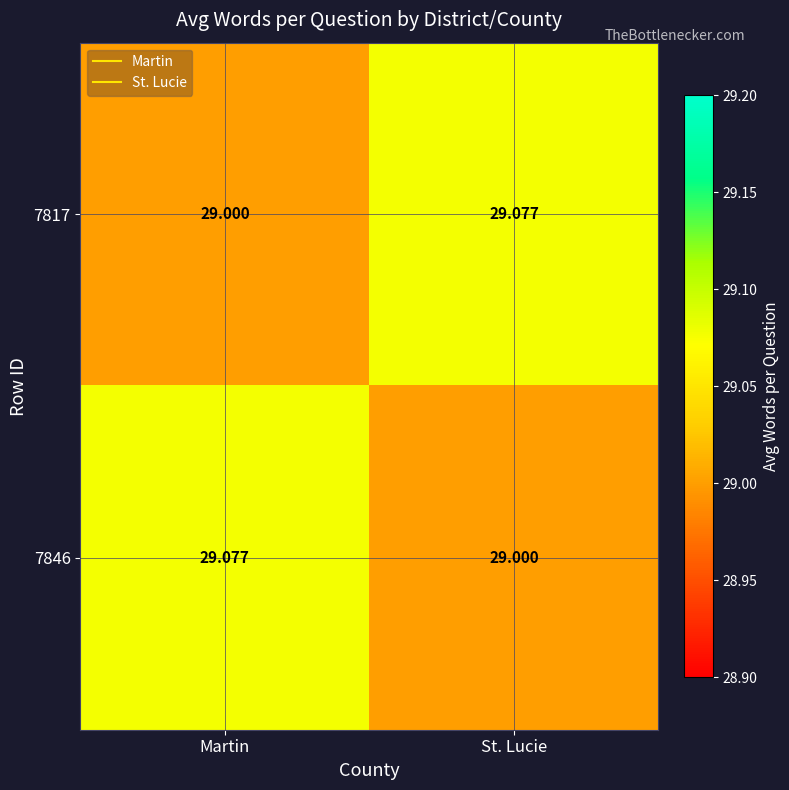

Which category has the highest value in the 7817 series?

St. Lucie